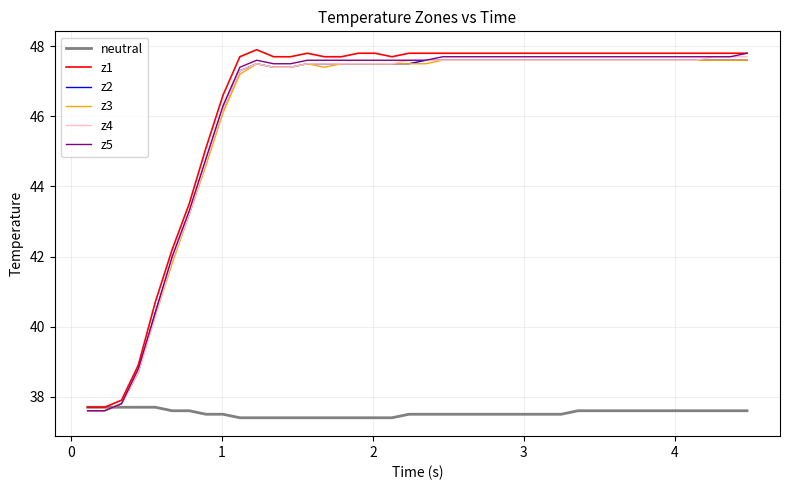

What are all the series names shown in the legend?

neutral, z1, z2, z3, z4, z5